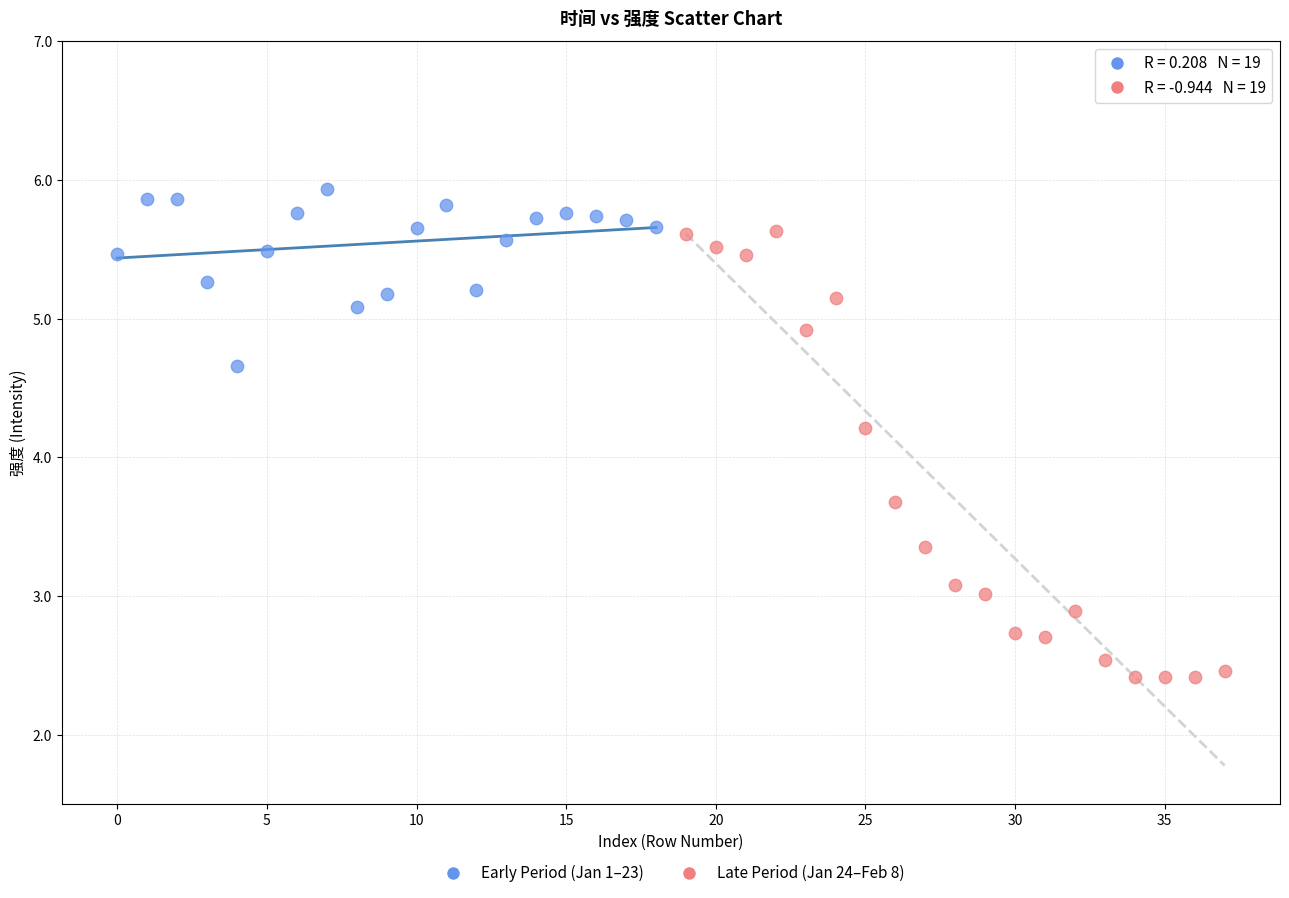

Which series reaches the minimum Y coordinate?

Late Period (Jan 24–Feb 8)